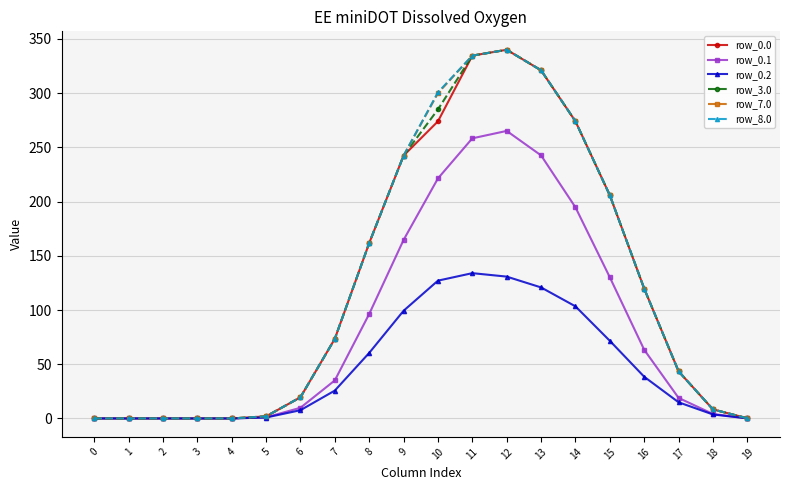

Does the chart display data point markers on the line(s)?

Yes